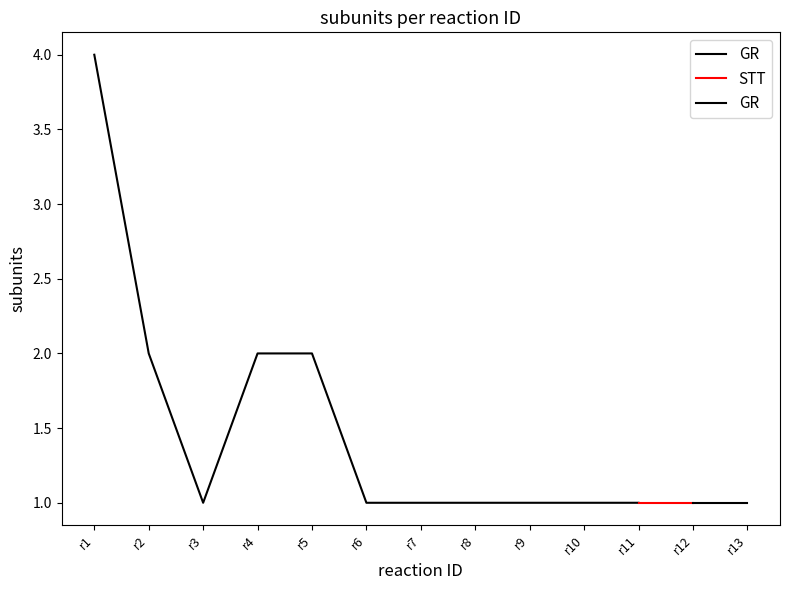

What is the difference between the values at r8 and r4?

1